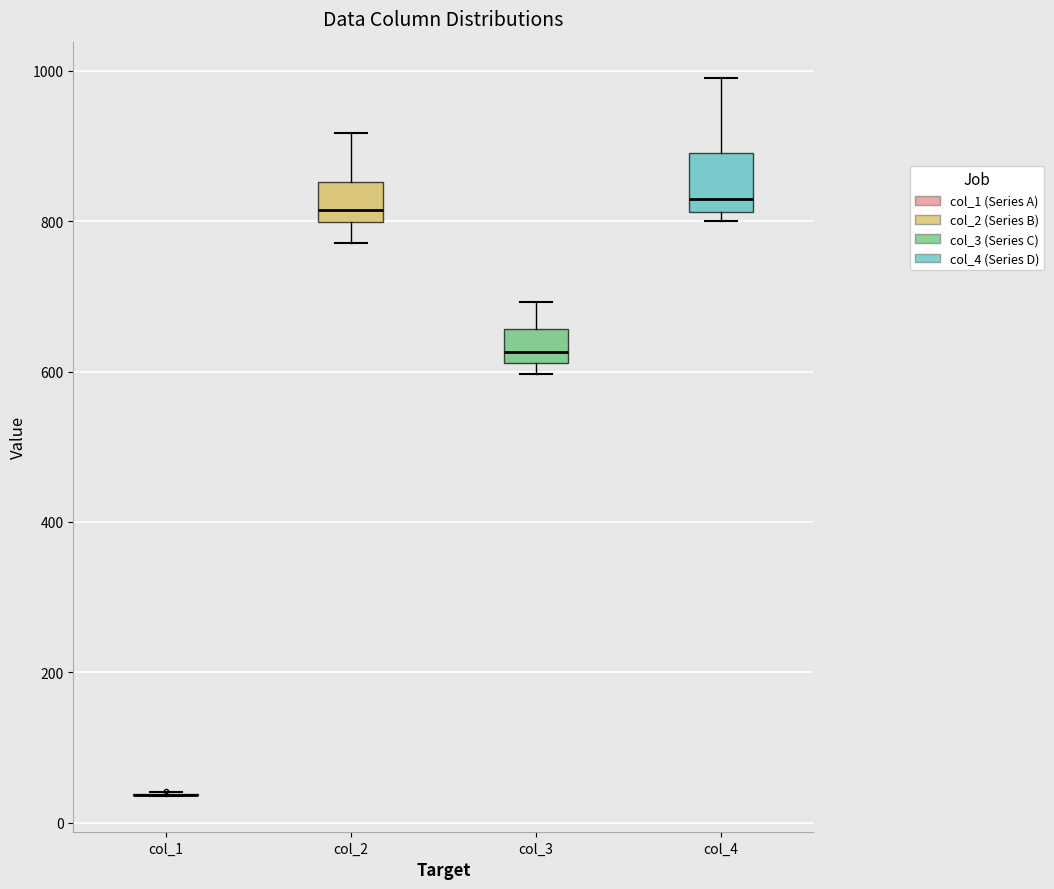

Reading left to right, transcribe this box plot: for each box, give where its median line is, the range the box spans, and where its two whiskers end, as read against the y-axis. The values are not printed on the chart, so give them approximately, as read against the axis.

col_1: box collapsed to a line at 40, whiskers 40 to 40
col_2: median 820, box 800 to 860, whiskers 780 to 920
col_3: median 620 (just above the box's lower edge), box 620 to 660, whiskers 600 to 700
col_4: median 820 (just above the box's lower edge), box 820 to 900, whiskers 800 to 1000